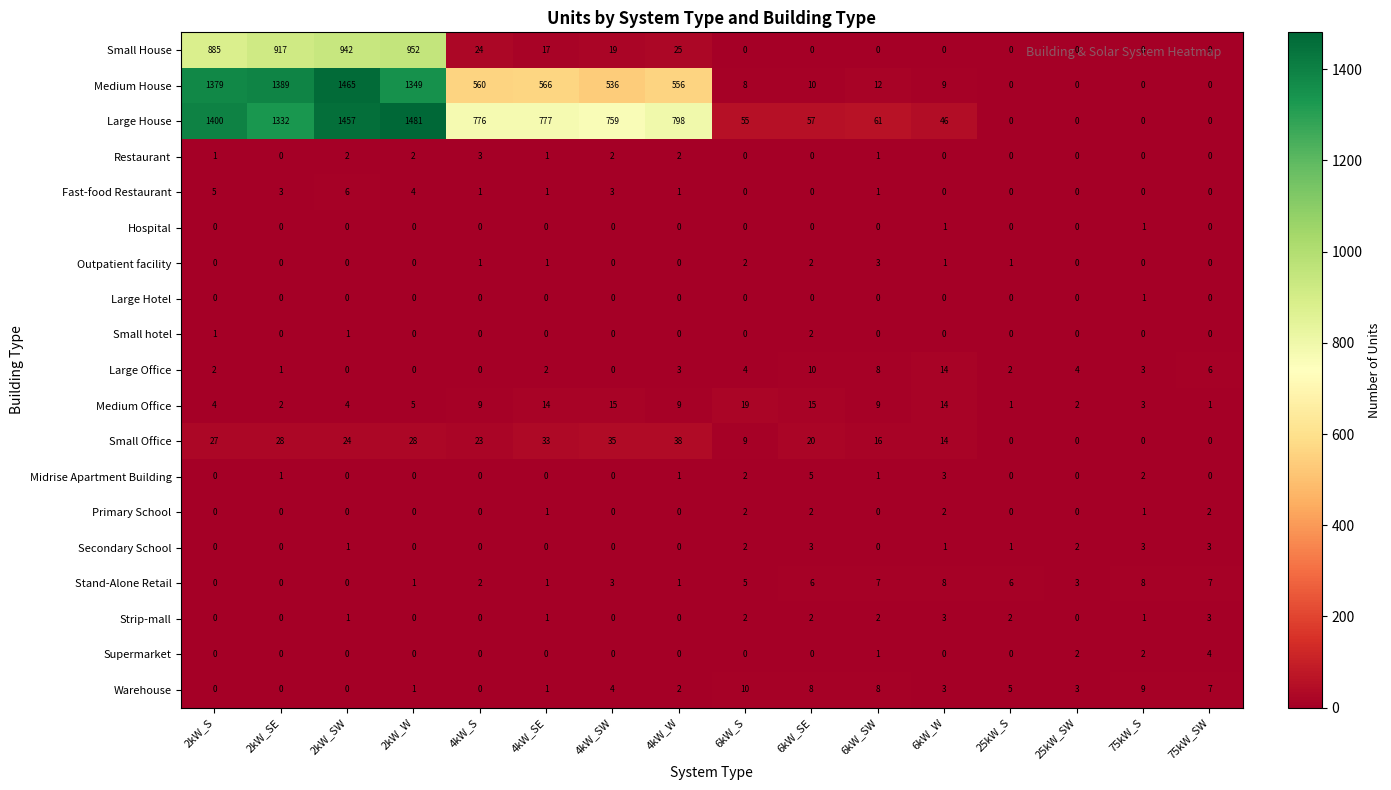

Which category has the highest value in the Fast-food Restaurant series?

2kW_SW